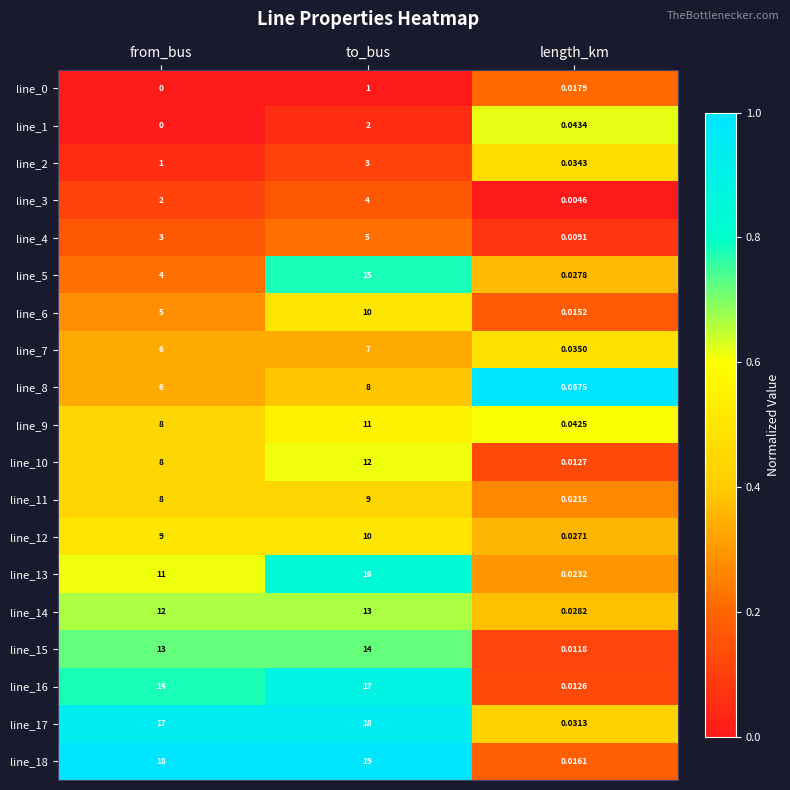

At which category is the sum across all series the highest?

to_bus